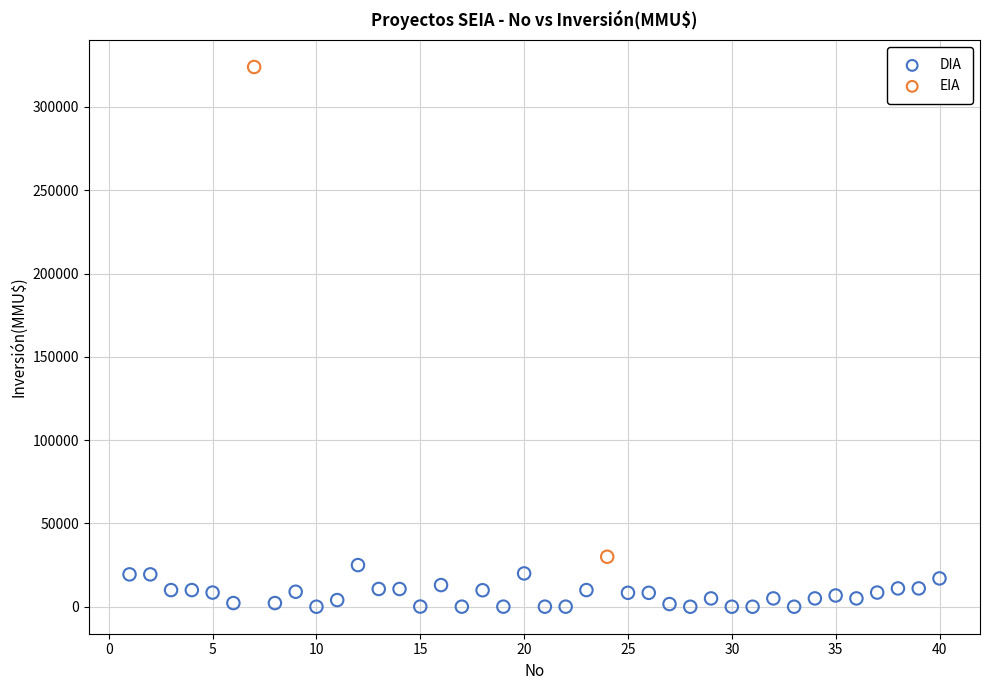

What are all the series names shown in the legend?

DIA, EIA